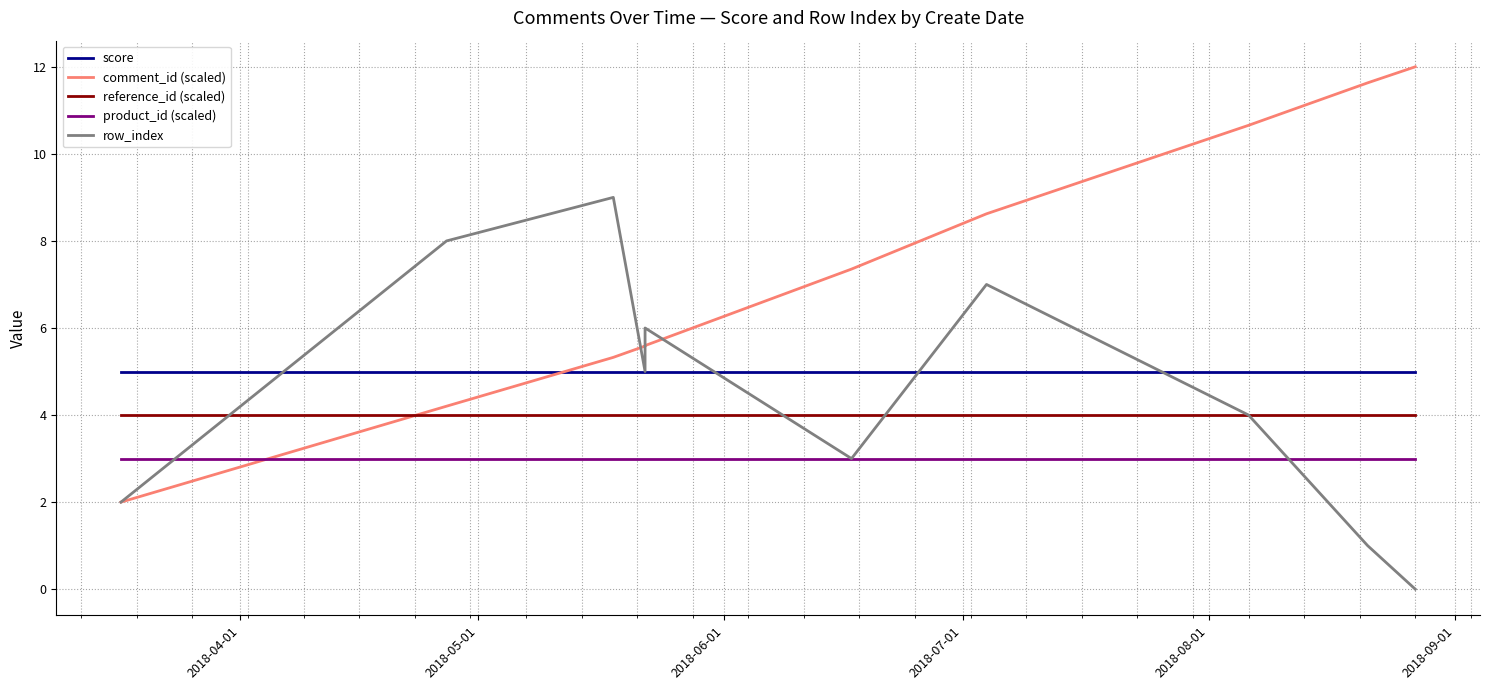

At 2018-05-01, list the series in order from smallest to largest.

product_id (scaled), reference_id (scaled), comment_id (scaled), score, row_index